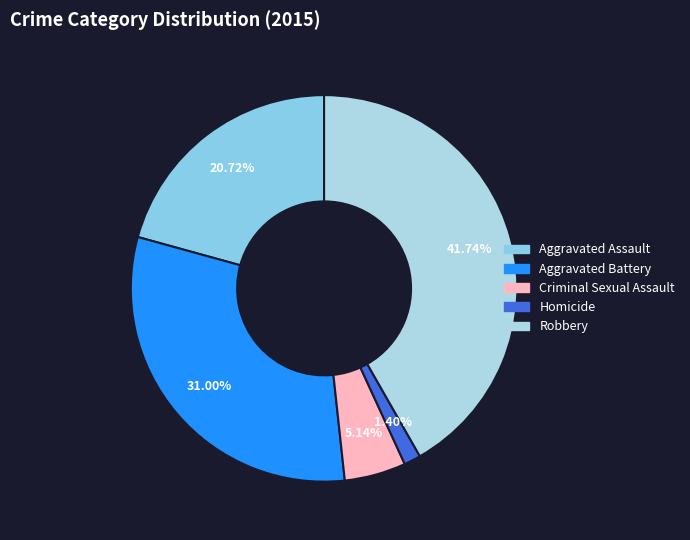

Rank the categories by value from highest to lowest.

Robbery, Aggravated Battery, Aggravated Assault, Criminal Sexual Assault, Homicide